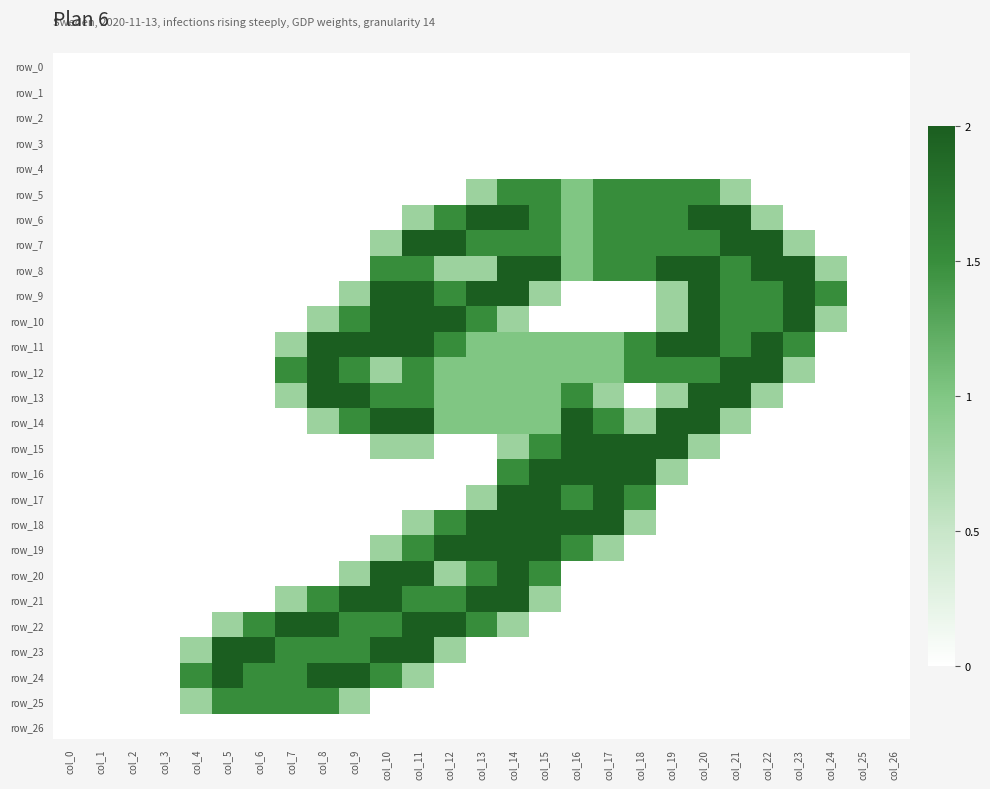

What is the difference between the second highest and second lowest values in the row_8 series?

2.0